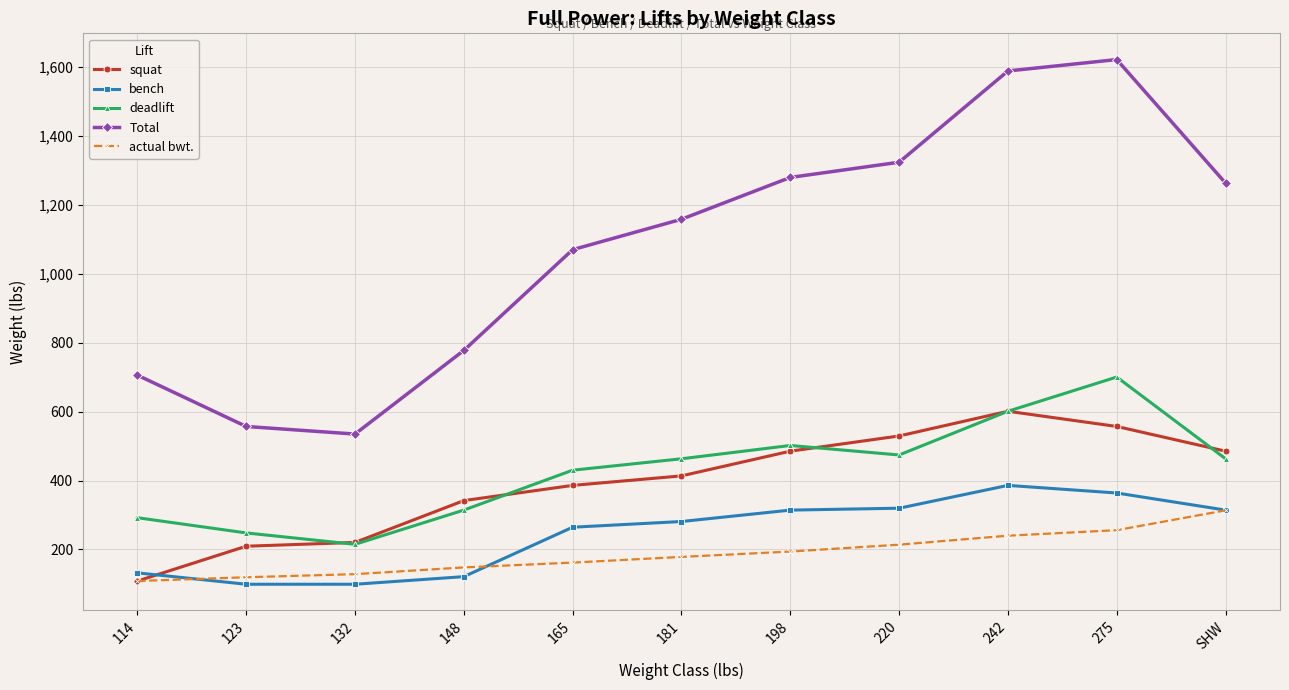

List the series in order of their peak value, highest first.

Total, deadlift, squat, bench, actual bwt.